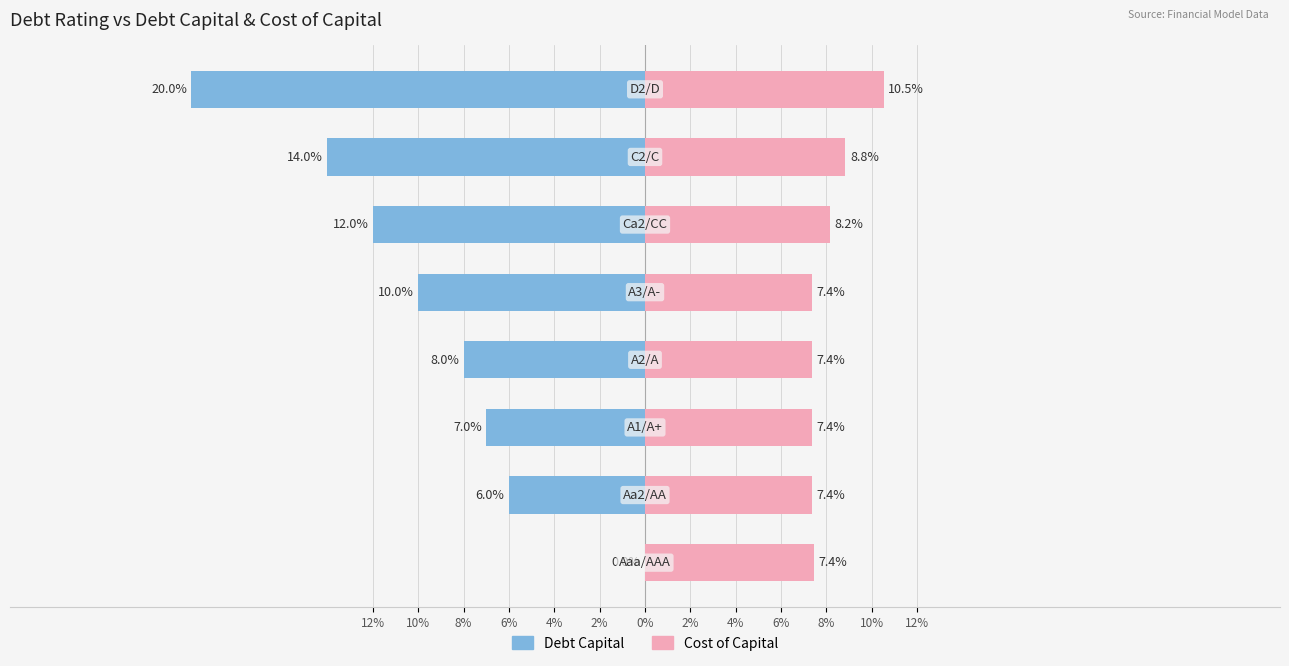

How many values in the Debt Capital series are below 0?

7